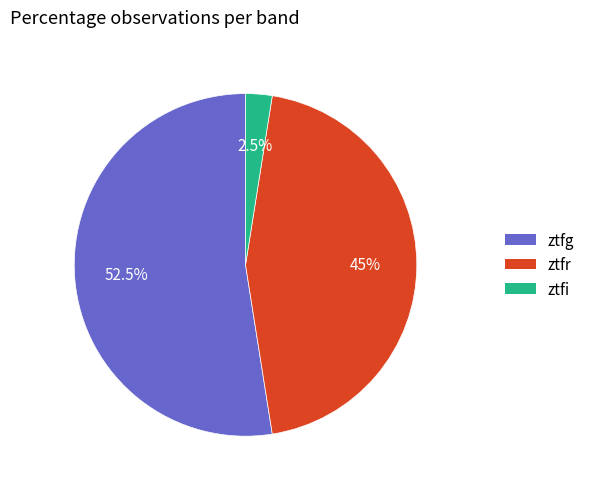

What is the ratio of the value at ztfr to the value at ztfg?

0.9